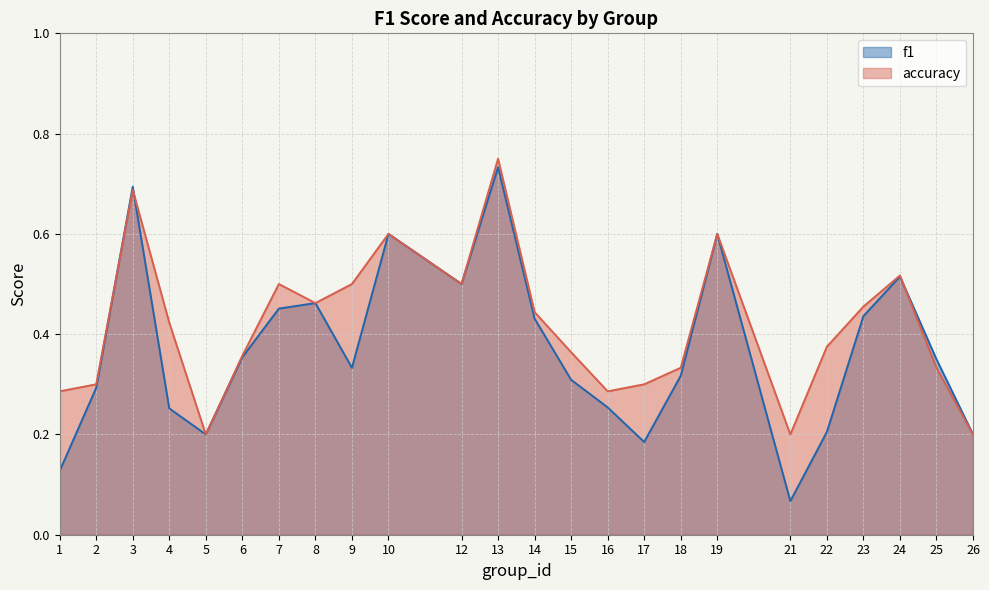

Count the number of data series in this chart.

2